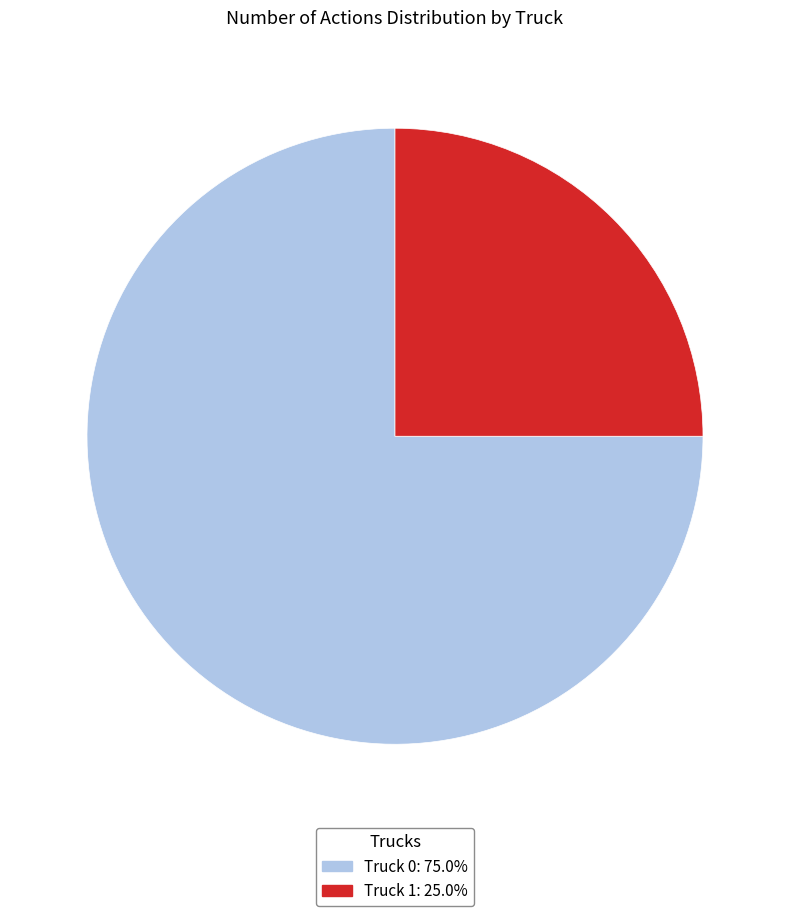

Is Truck 1: 25.0% the majority of the pie?

No